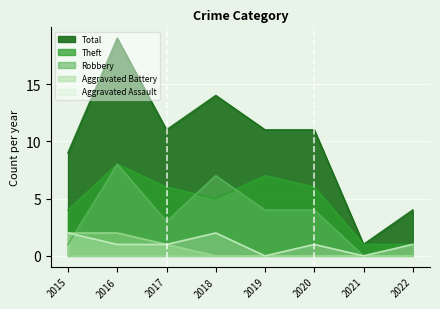

Between 2021 and 2022, which series saw the biggest shift?

Total